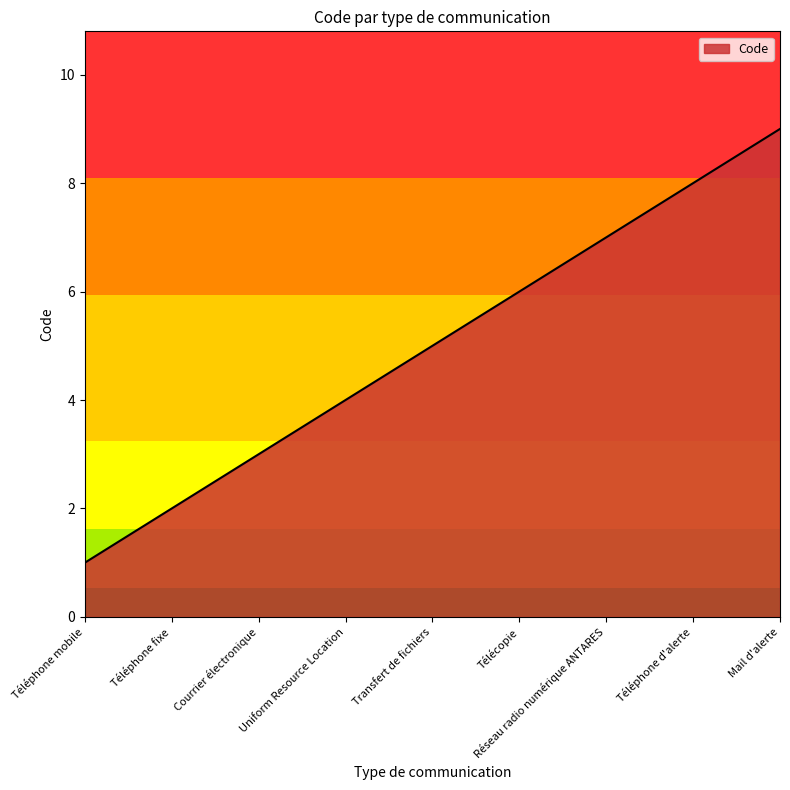

Reading left to right, transcribe all the data shown in this chart.

1	2	3	4	5	6	7	8	9